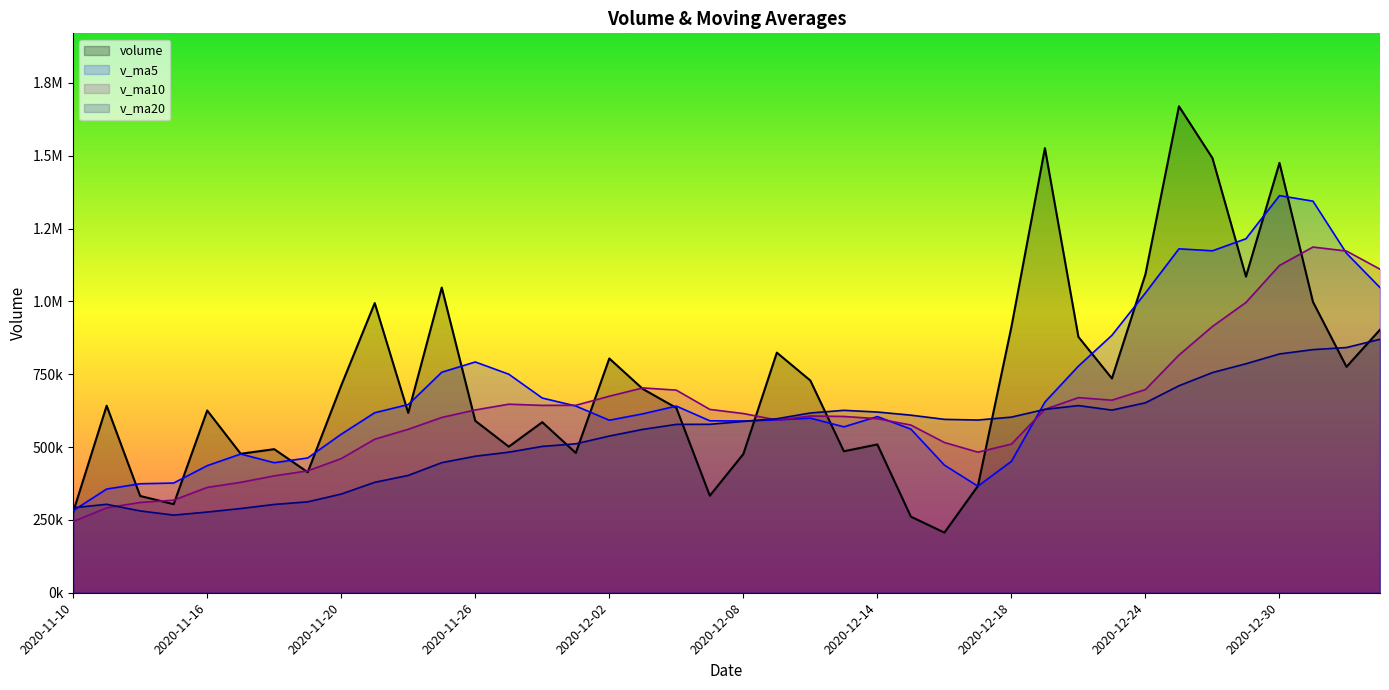

Rank the categories by v_ma20 value from highest to lowest.

2021-01-05, 2021-01-04, 2020-12-31, 2020-12-30, 2020-12-29, 2020-12-28, 2020-12-25, 2020-12-24, 2020-12-22, 2020-12-21, 2020-12-23, 2020-12-11, 2020-12-14, 2020-12-10, 2020-12-15, 2020-12-18, 2020-12-09, 2020-12-16, 2020-12-17, 2020-12-08, 2020-12-07, 2020-12-04, 2020-12-03, 2020-12-02, 2020-12-01, 2020-11-30, 2020-11-27, 2020-11-26, 2020-11-25, 2020-11-24, 2020-11-23, 2020-11-20, 2020-11-19, 2020-11-11, 2020-11-18, 2020-11-10, 2020-11-17, 2020-11-12, 2020-11-16, 2020-11-13